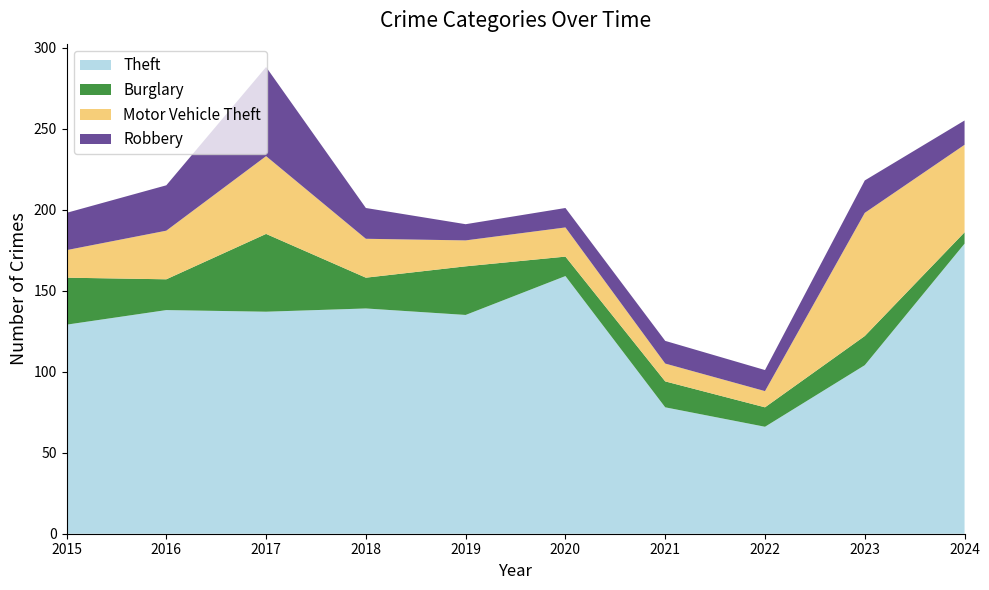

Reading left to right, extract all data points from this chart.

Theft: 2015=129	2016=138	2017=137	2018=139	2019=135	2020=159	2021=78	2022=66	2023=104	2024=179
Burglary: 2015=29	2016=19	2017=48	2018=19	2019=30	2020=12	2021=16	2022=12	2023=18	2024=7
Motor Vehicle Theft: 2015=17	2016=30	2017=48	2018=24	2019=16	2020=18	2021=11	2022=10	2023=76	2024=54
Robbery: 2015=23	2016=28	2017=55	2018=19	2019=10	2020=12	2021=14	2022=13	2023=20	2024=15